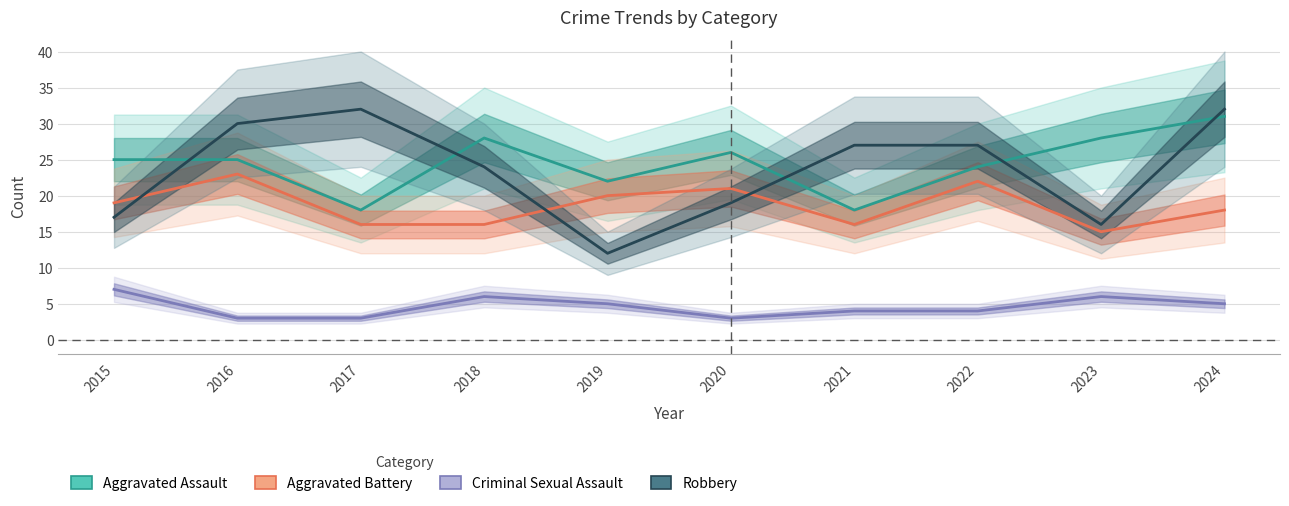

True or false: Aggravated Battery and Aggravated Assault cross at least once.

False